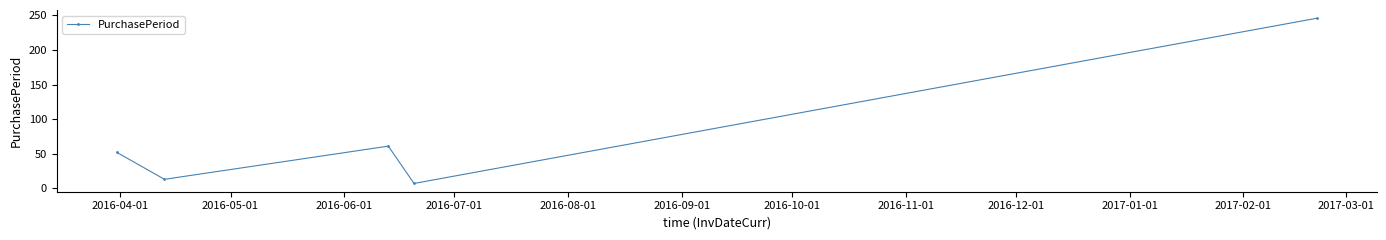

How many values are below 52?

2